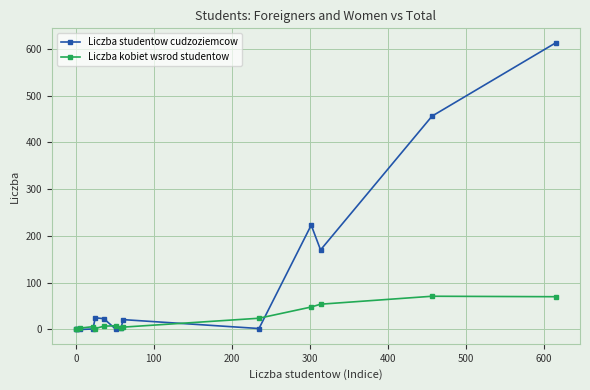

Which series has the largest range (max minus min)?

Liczba studentow cudzoziemcow